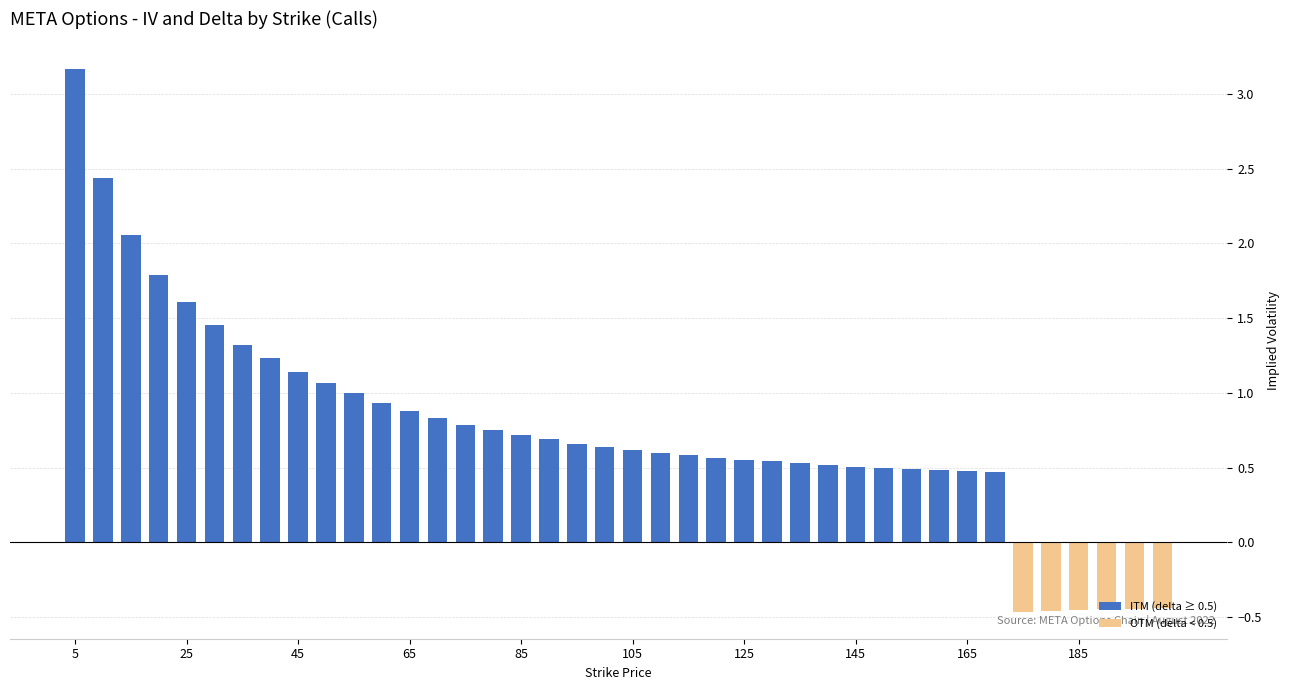

What is the greatest value displayed?

3.2